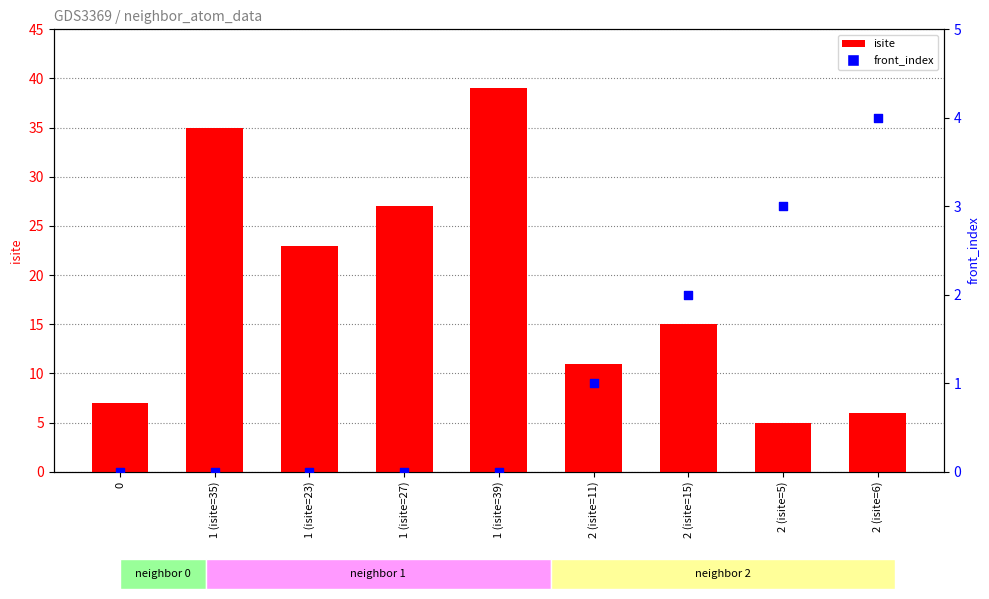

What are all the series names shown in the legend?

isite, front_index